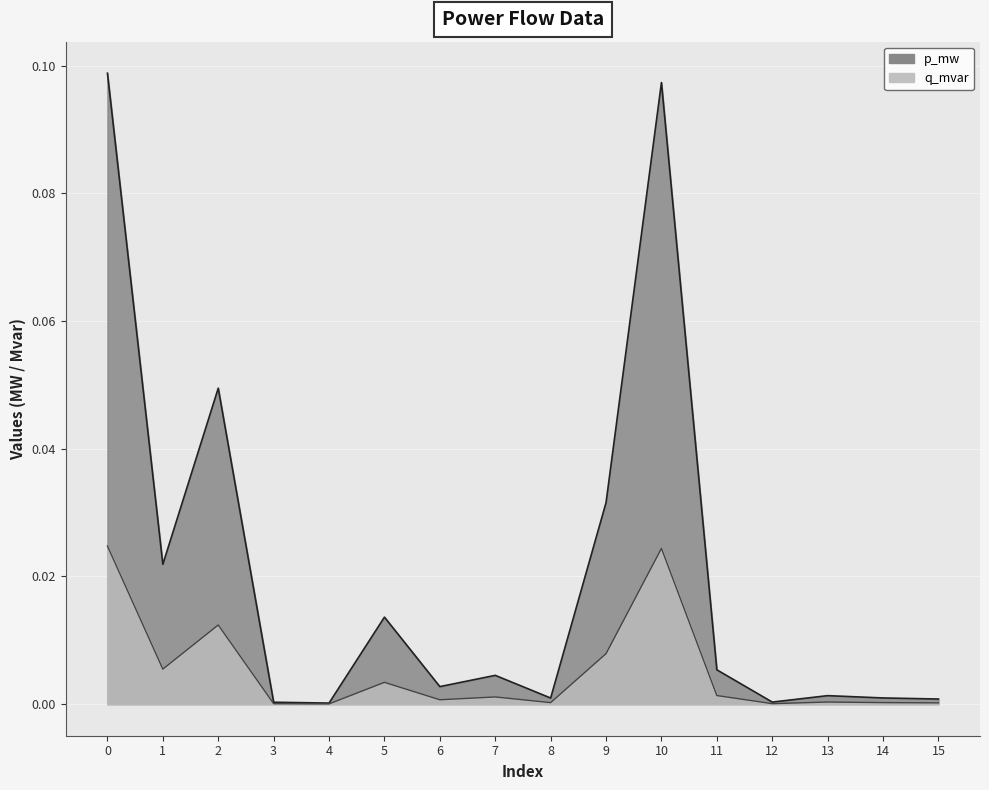

List the labels in order of p_mw value, largest first.

0, 10, 2, 9, 1, 5, 11, 7, 6, 13, 14, 8, 15, 12, 3, 4